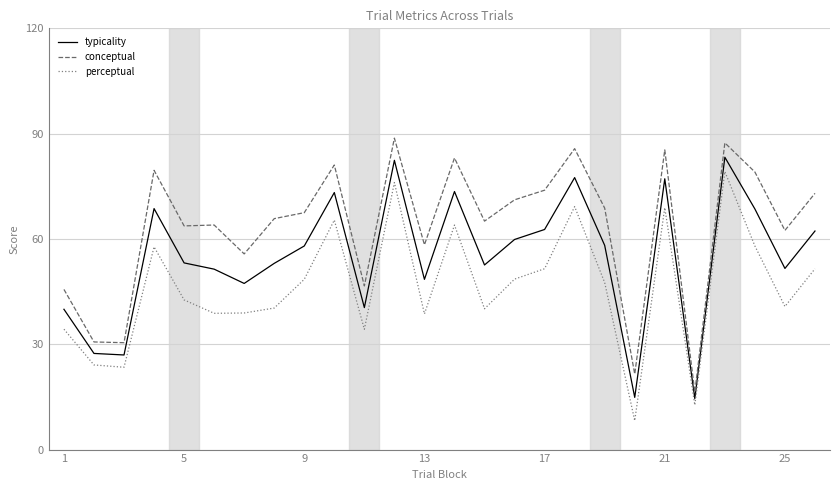

What is the difference between the maximum and minimum values in the conceptual series?

72.4